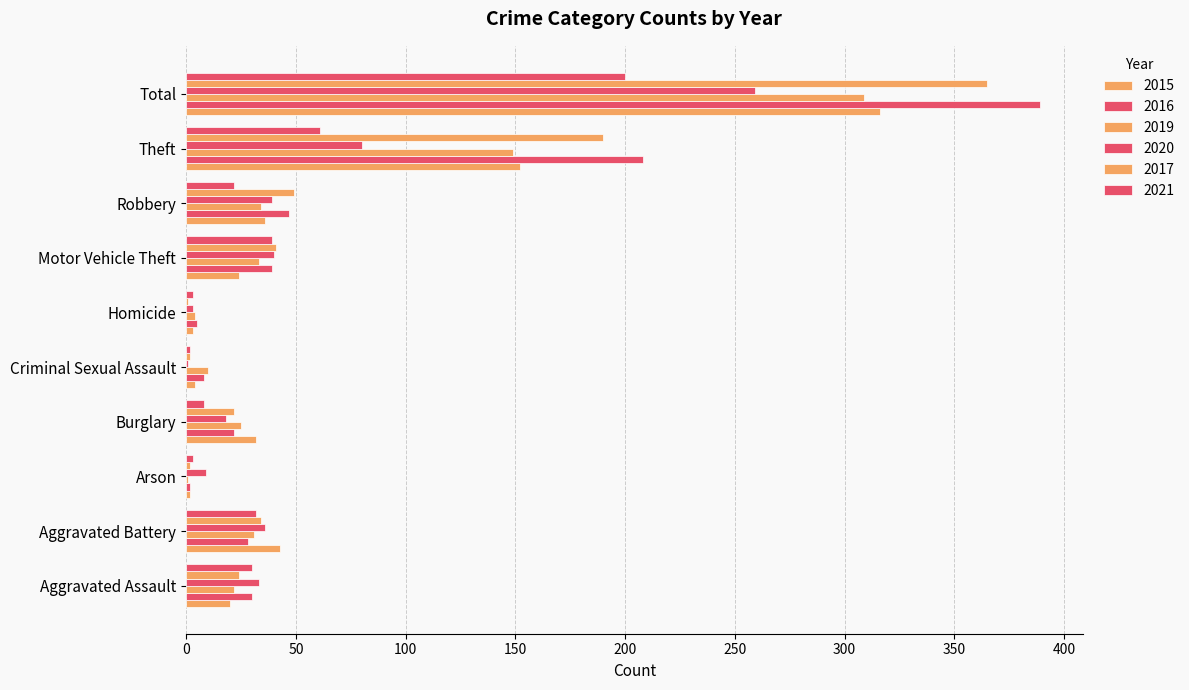

What is the smallest value displayed?

1